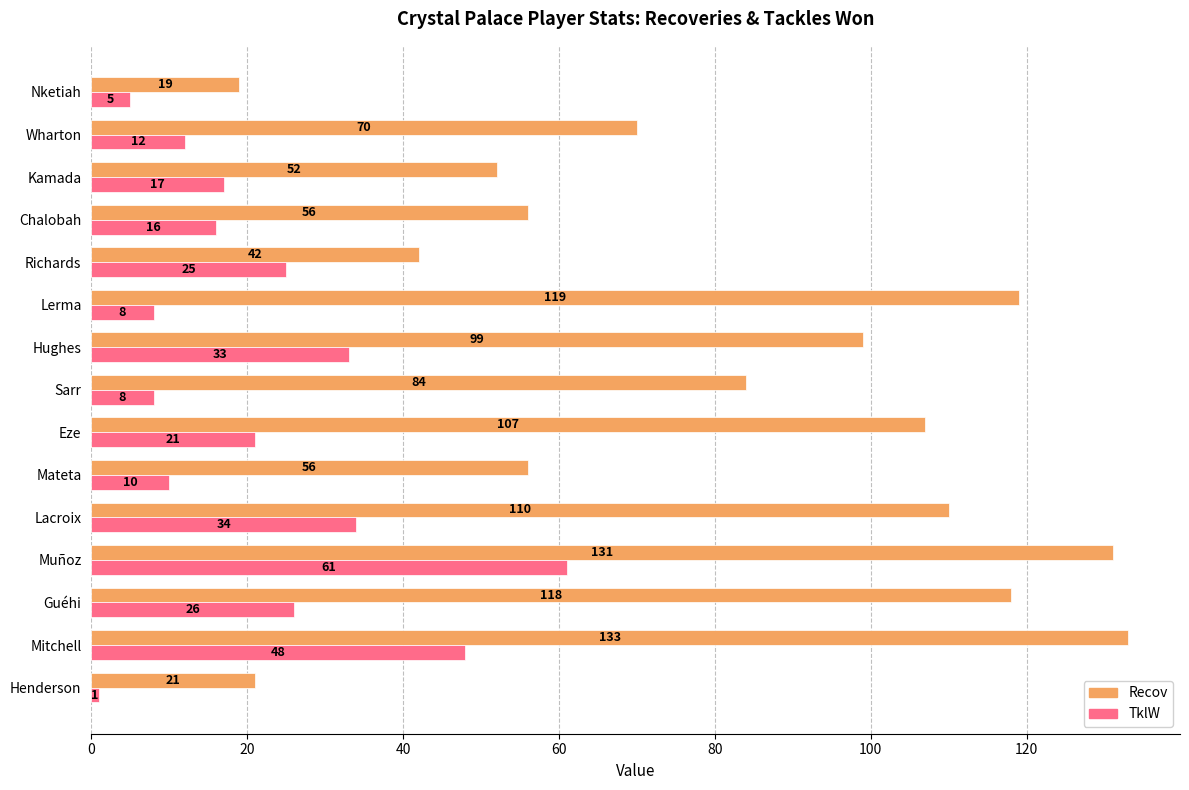

Which series changed the most between Lacroix and Richards?

Recov